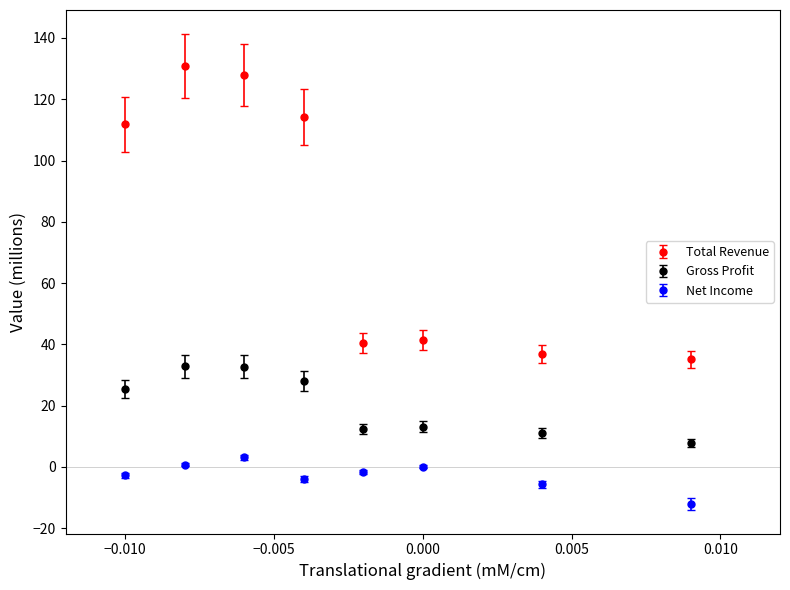

Which series has the widest spread of values?

Total Revenue